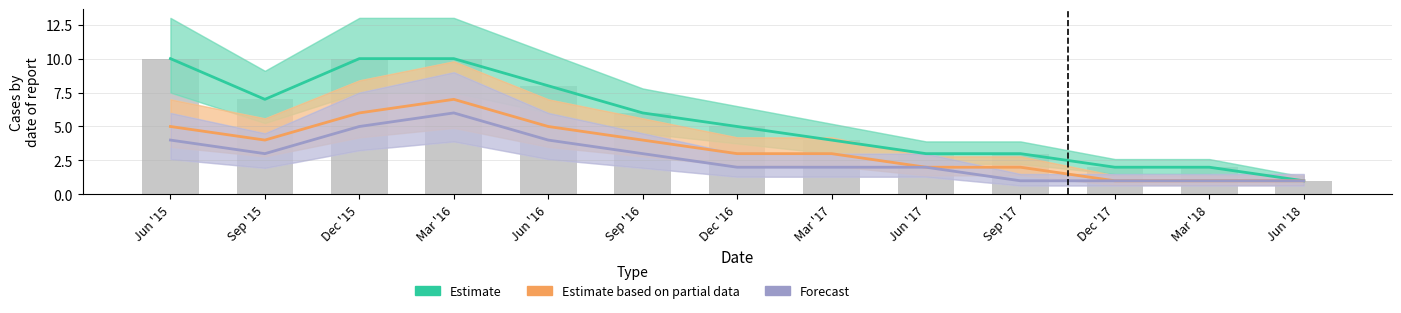

Between Jun '15 and Jun '16, which is larger?

Jun '15